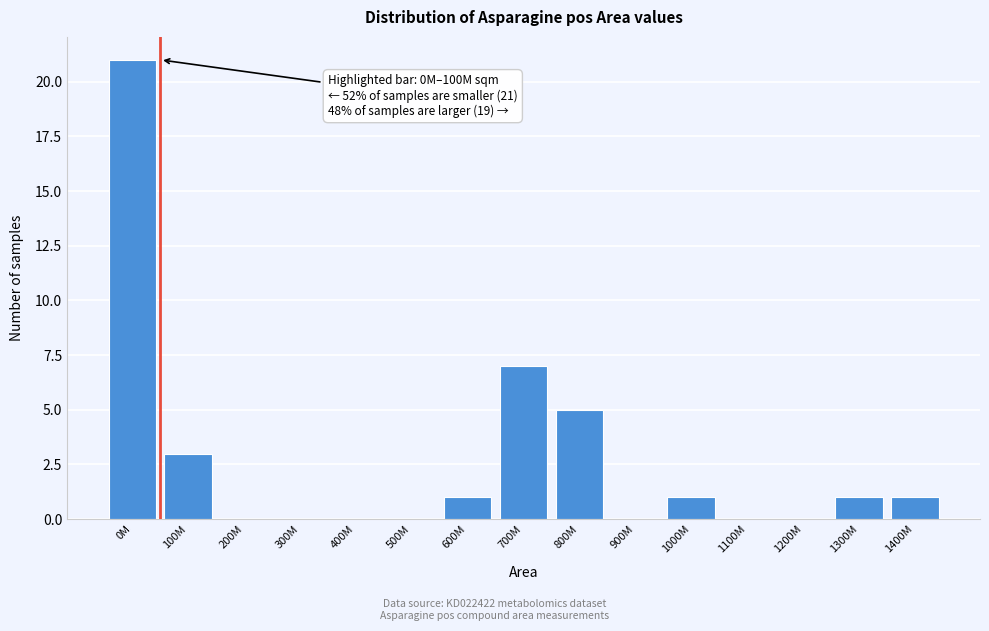

Reading left to right, transcribe all the data shown in this chart.

0M=21	100M=3	200M=0	300M=0	400M=0	500M=0	600M=1	700M=7	800M=5	900M=0	1000M=1	1100M=0	1200M=0	1300M=1	1400M=1